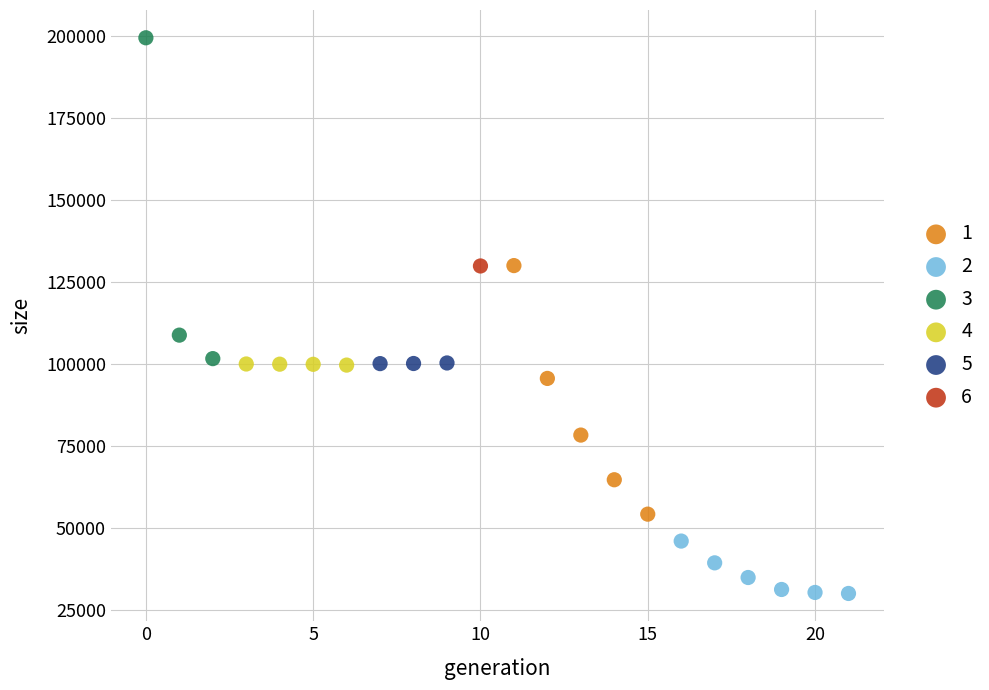

Which series contains the lowest Y value?

2